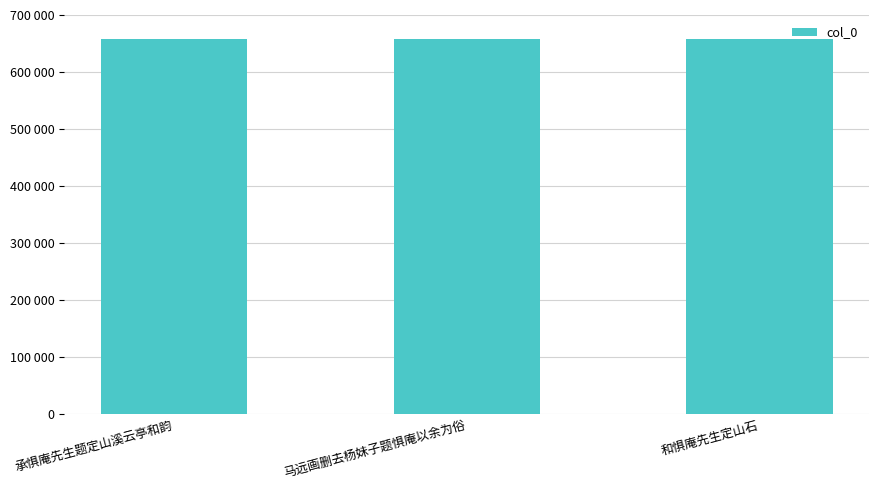

List the labels in order of value, smallest first.

和惧庵先生定山石, 马远画删去杨妹子题惧庵以余为俗, 承惧庵先生题定山溪云亭和韵